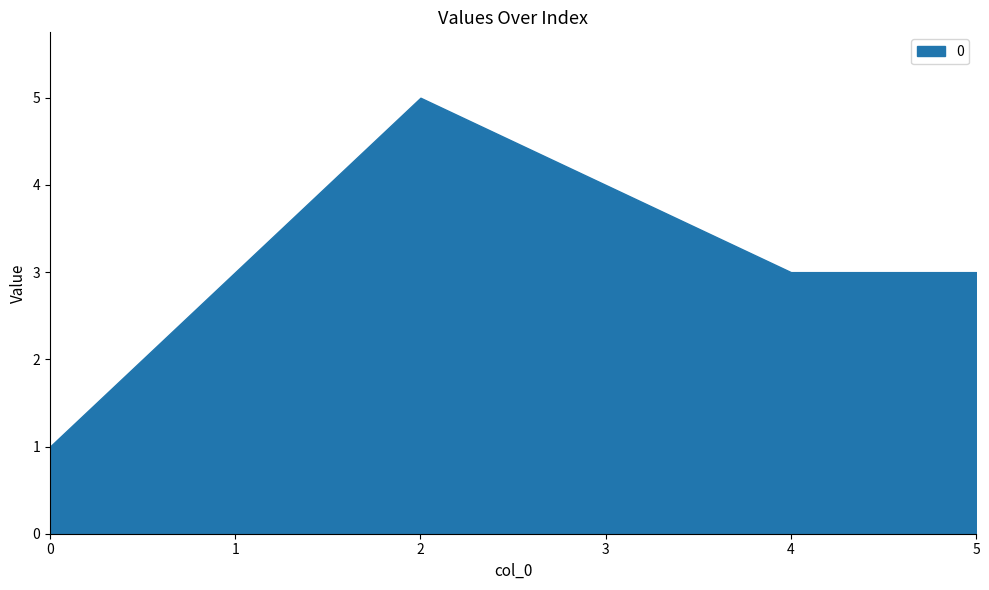

Reading left to right, extract all data points from this chart.

0=1	1=3	2=5	3=4	4=3	5=3